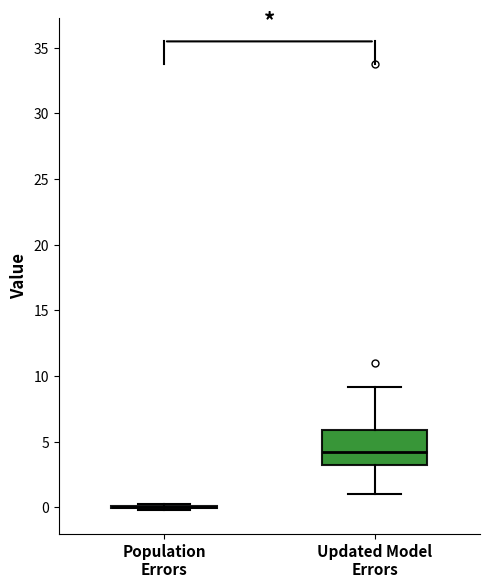

Comparing the boxes themselves (not the whiskers), which one is the tallest?

Updated Model Errors